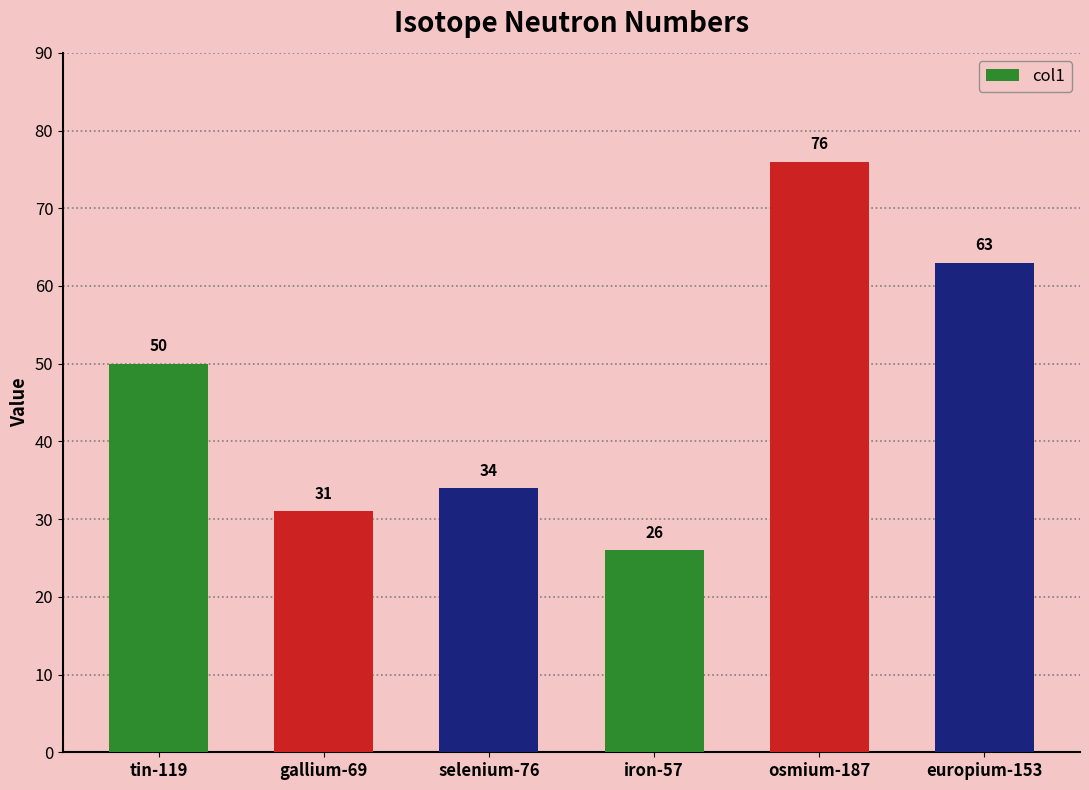

Reading left to right, list all the values displayed in this chart.

50	31	34	26	76	63